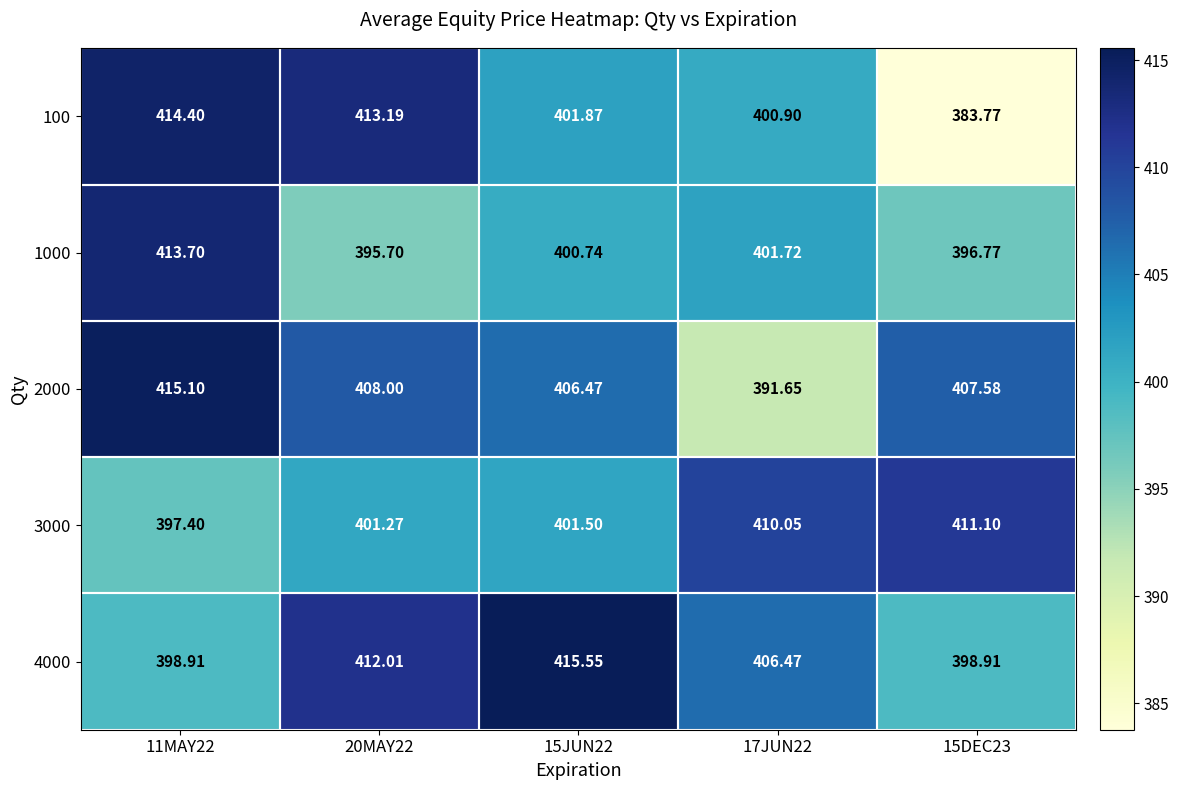

Is the value of 4000 at 11MAY22 greater than the value of 100 at 20MAY22?

No